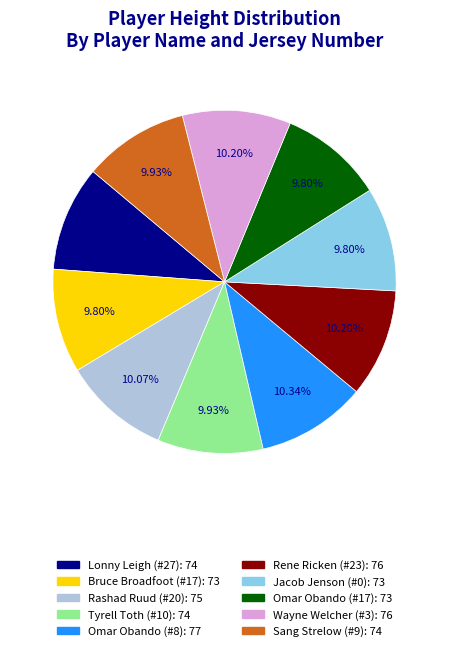

What is the ratio of the value at Omar Obando (#8) to the value at Bruce Broadfoot (#17)?

1.1